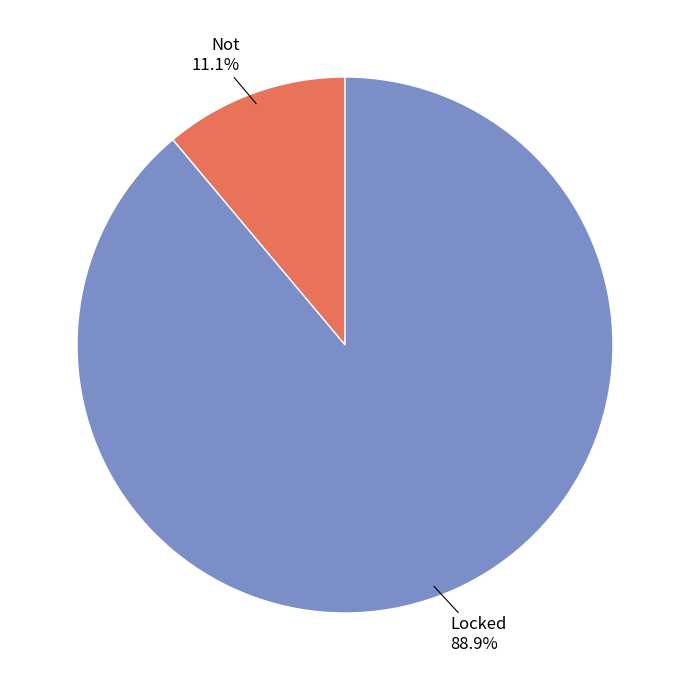

The Not slice represents 4% of the pie. True or false?

False